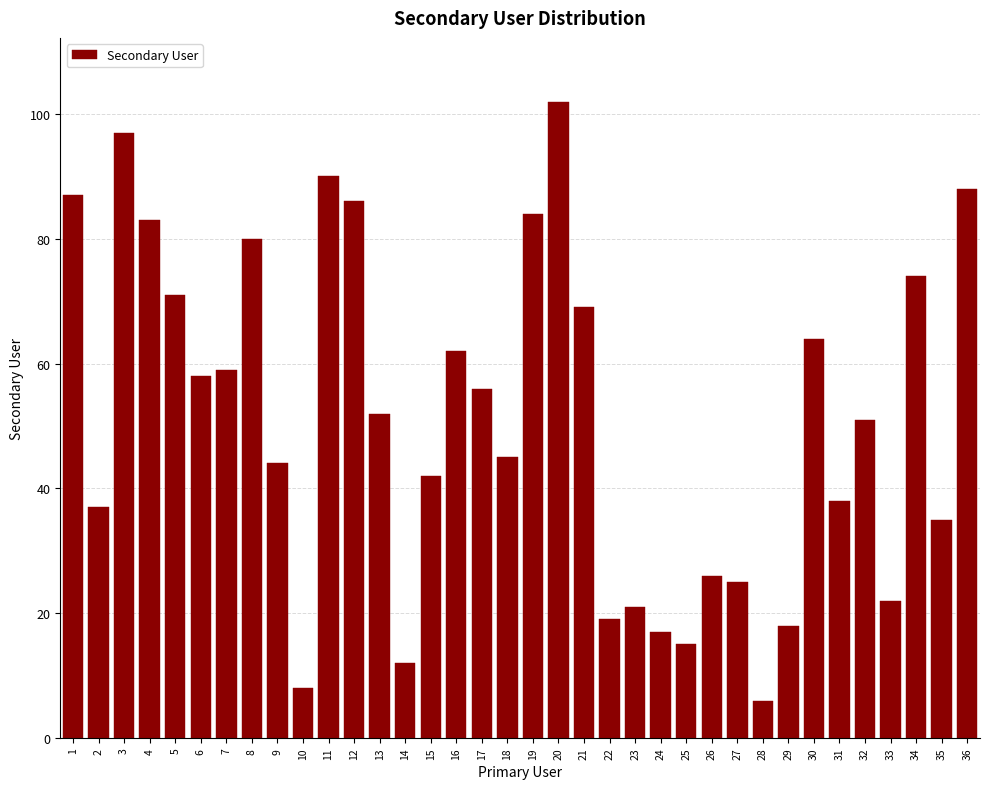

What is the value of the 2nd bar from the left?

37